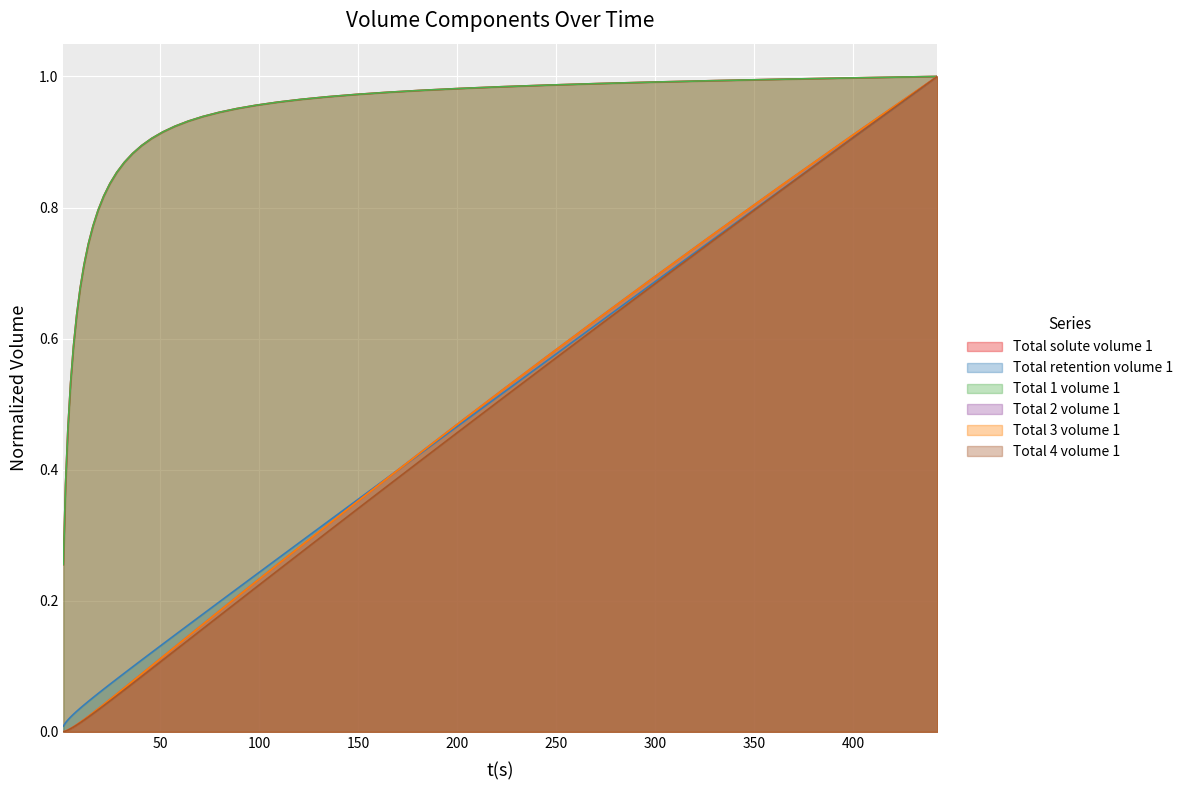

True or false: Total 3 volume 1 and Total 1 volume 1 intersect in this chart.

False